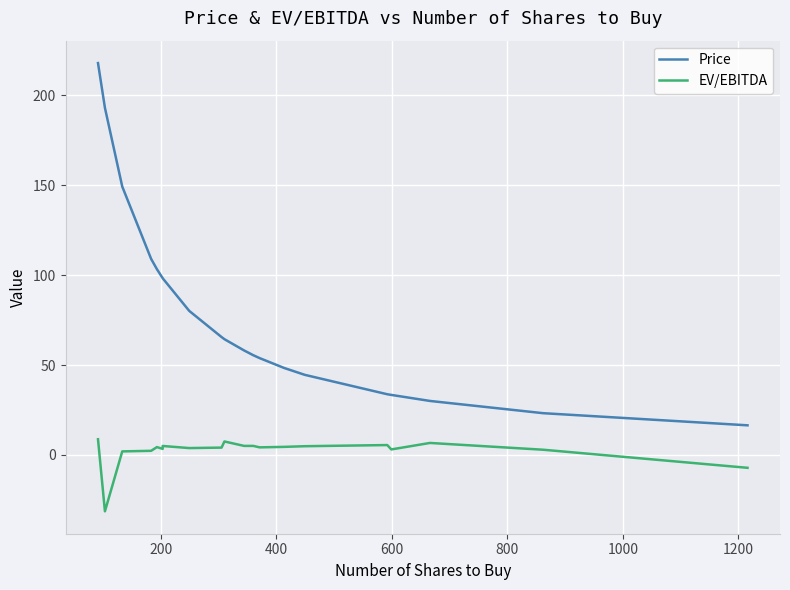

Does the chart display data point markers on the line(s)?

No